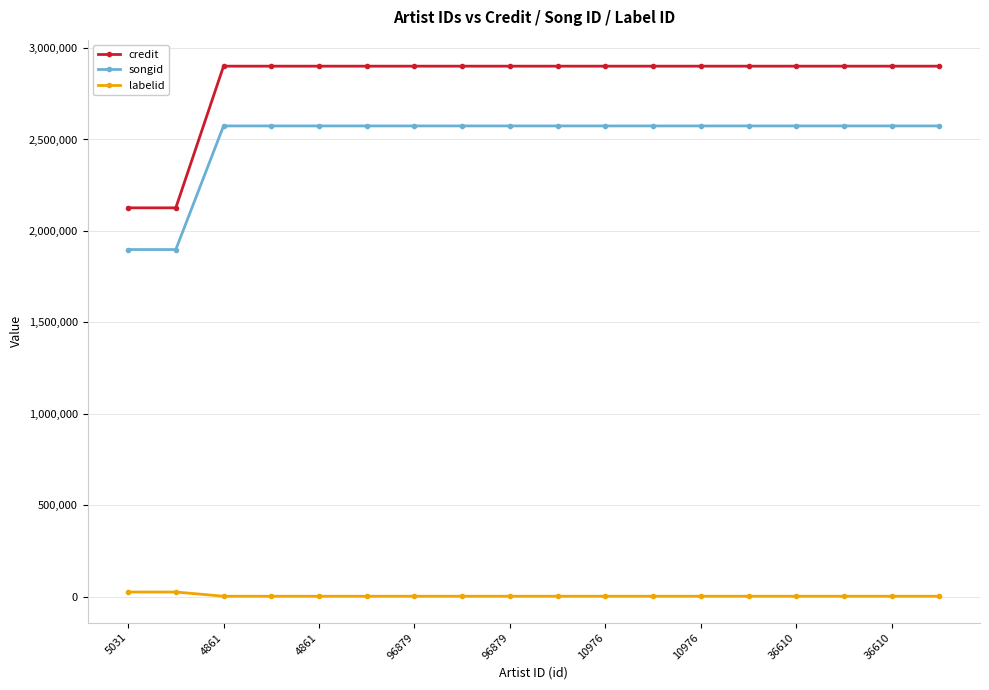

List the series in order of their peak value, highest first.

credit, songid, labelid